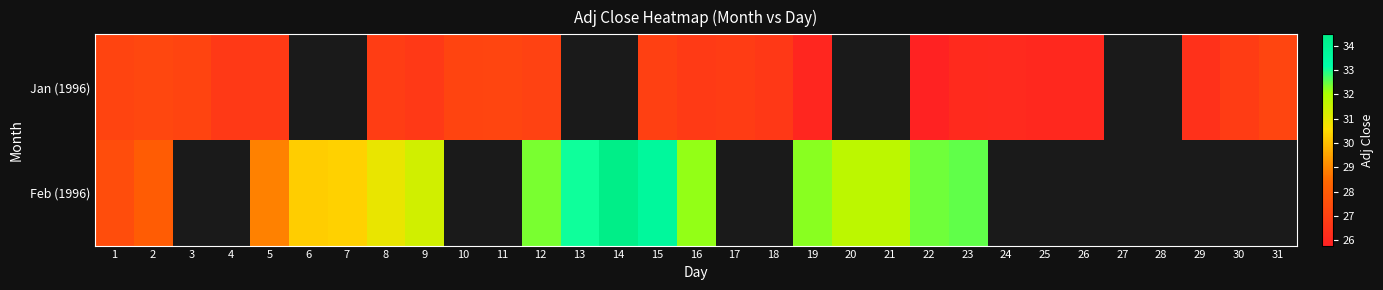

Which has a higher value, 23 or 29?

29